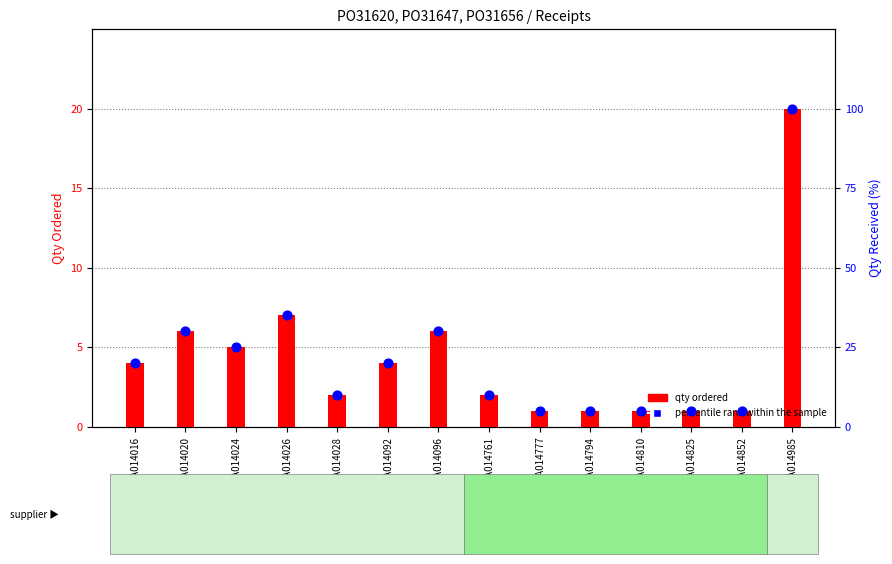

Which series has the largest total across all categories?

percentile rank within the sample